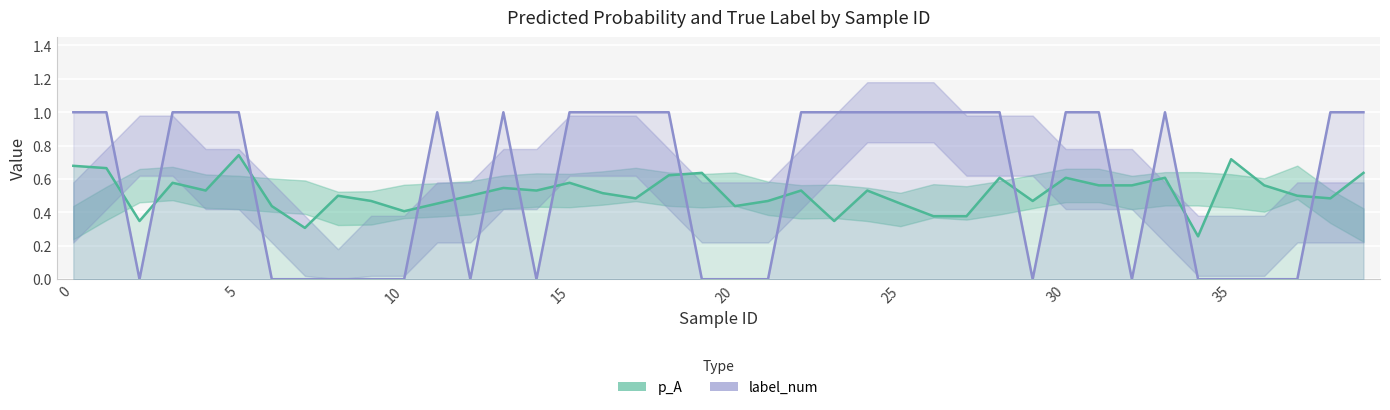

What is the sum of all p_A values?

20.6